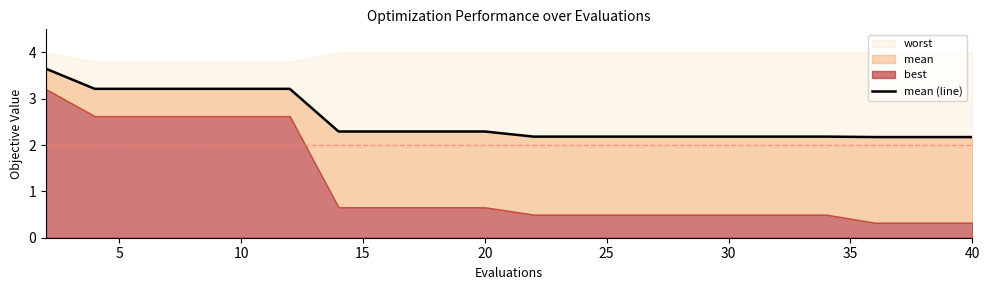

True or false: the data shows 0.5 at 20.

False